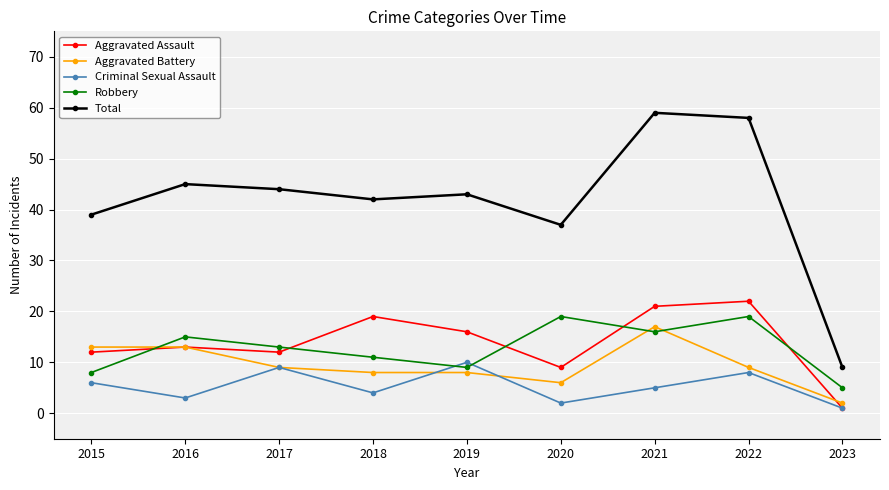

What is the maximum value for Criminal Sexual Assault?

10